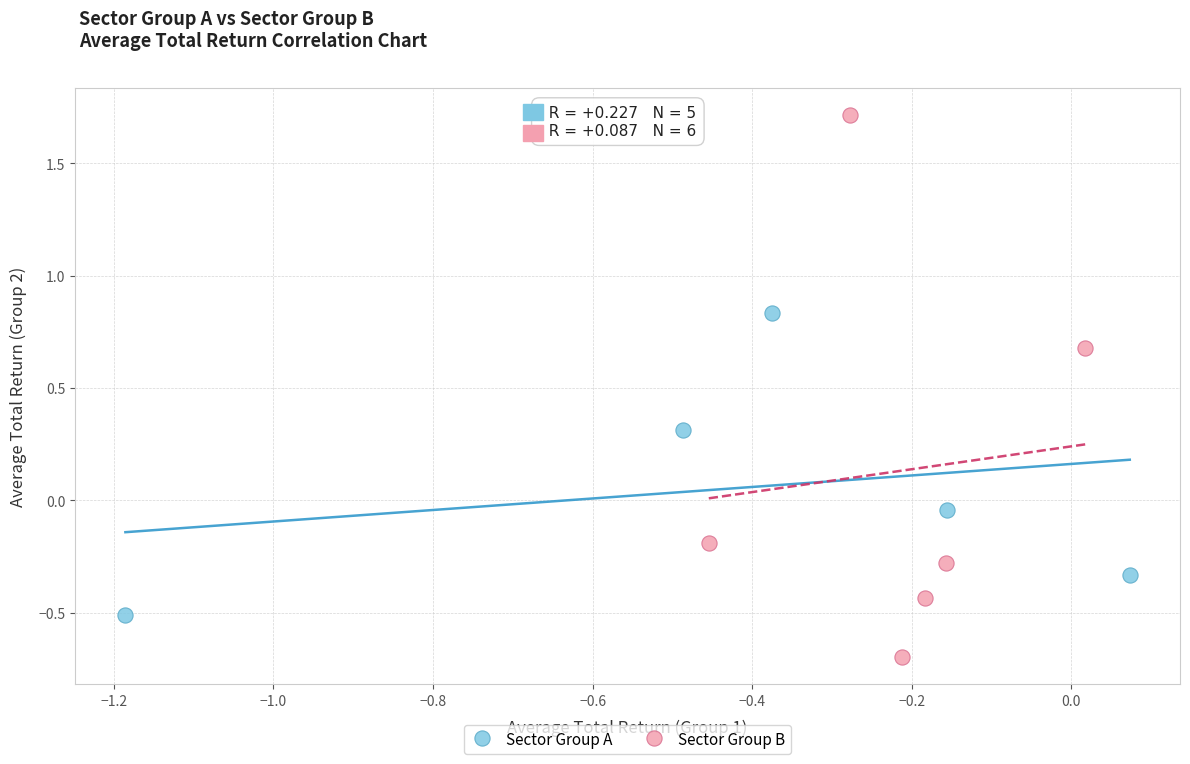

Which series reaches the minimum Y coordinate?

Sector Group B